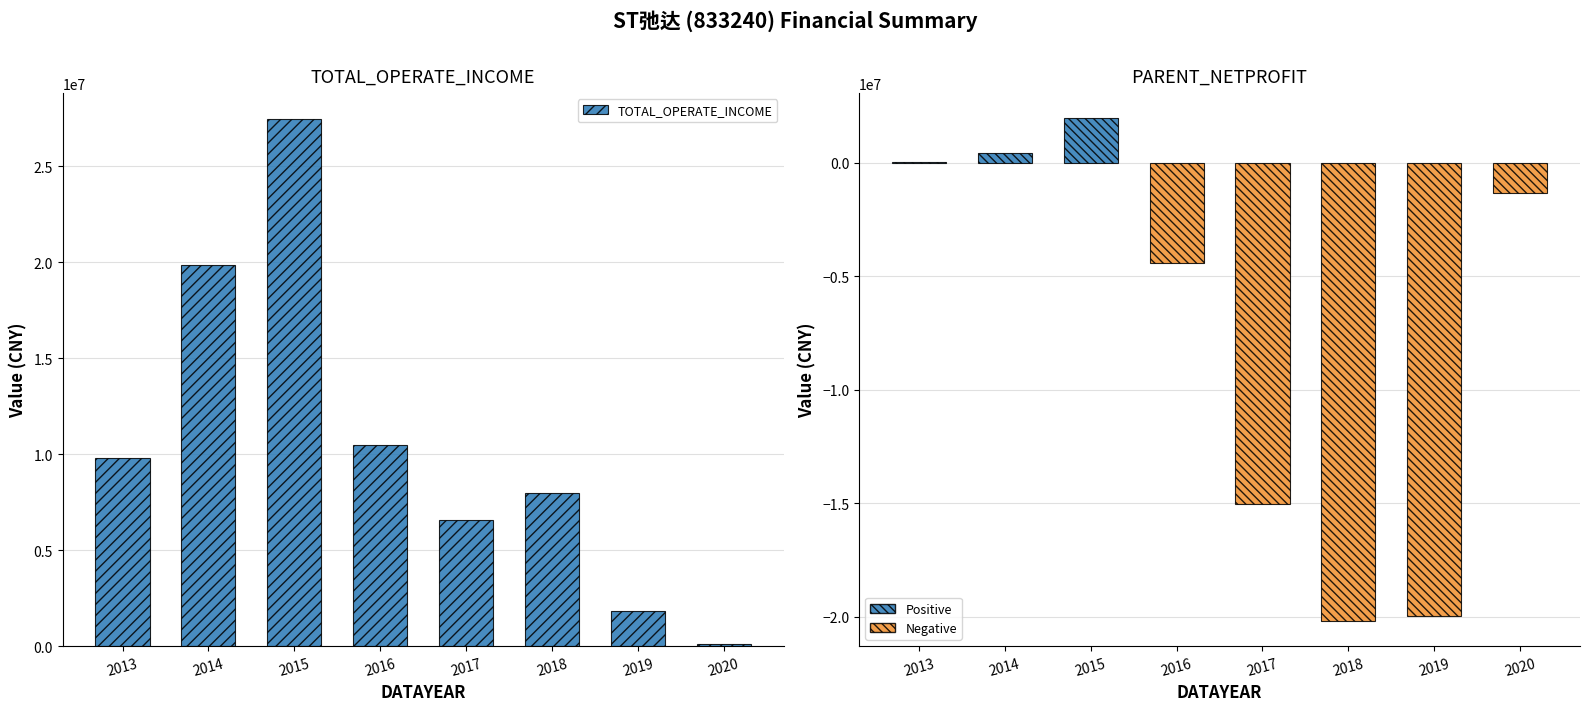

How many distinct data groups are displayed?

1